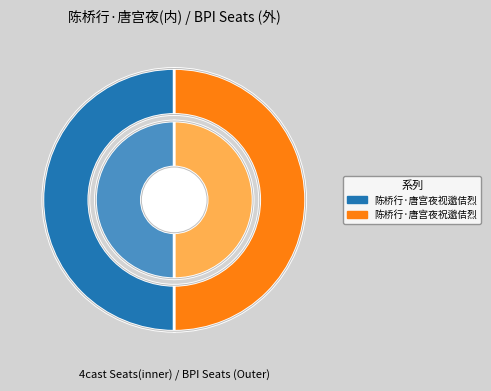

True or false: 陈桥行·唐宫夜祝邈佶烈 accounts for 50% of the total.

True